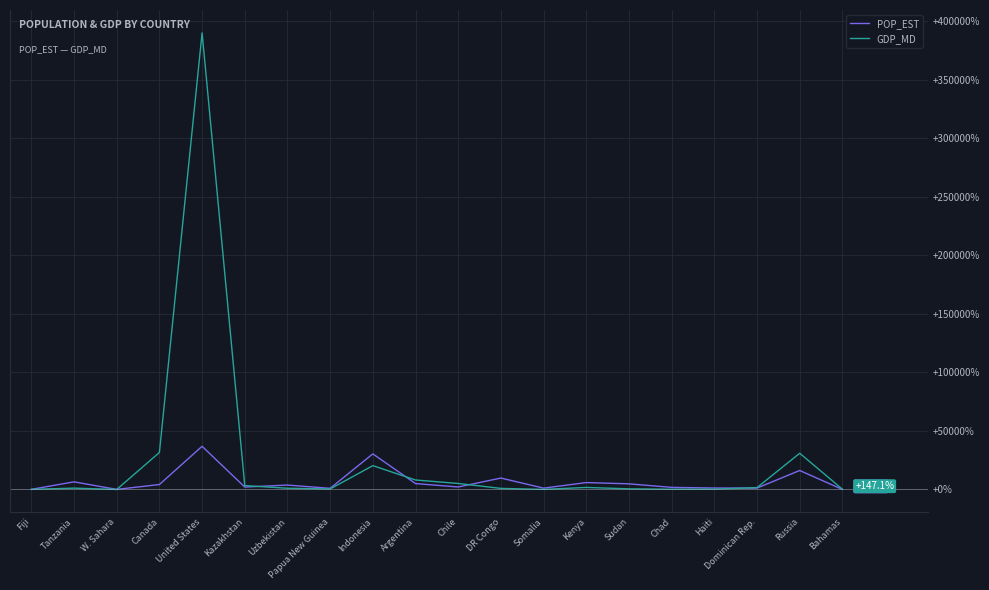

True or false: GDP_MD has a value of 147.1 at Bahamas.

True